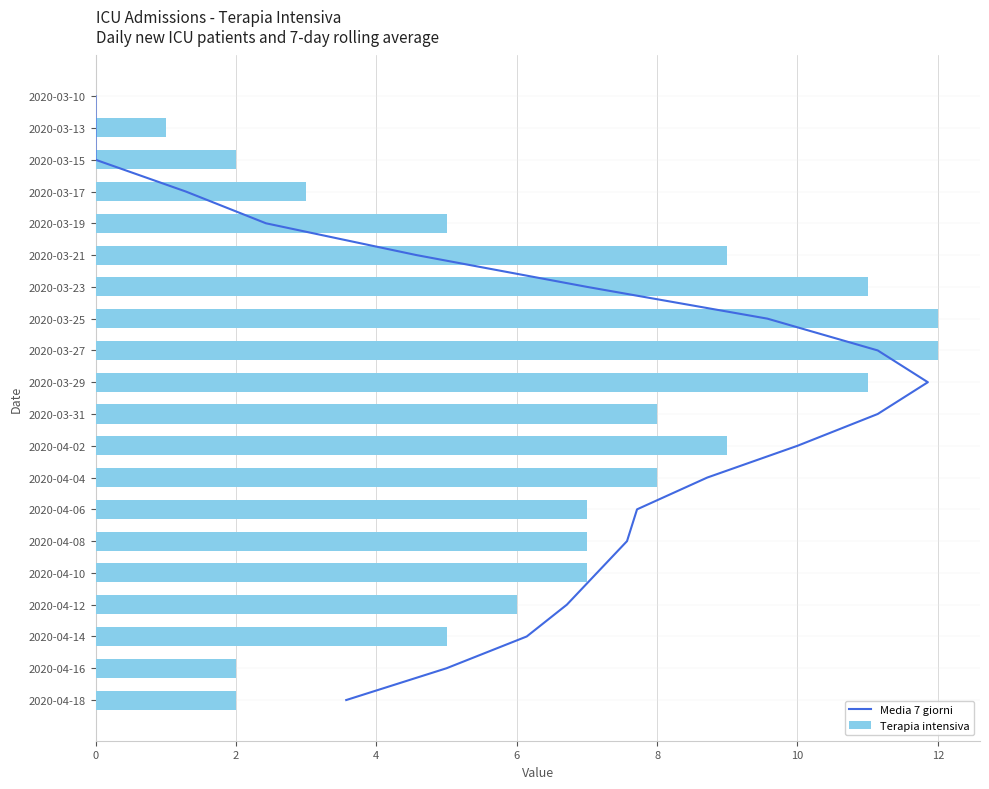

How many bars are there in total?

40